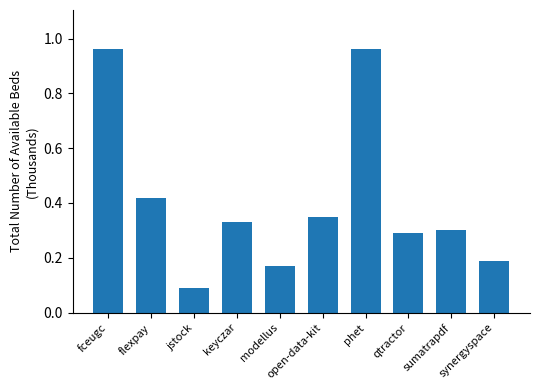

The value at jstock is 0.1. True or false?

True